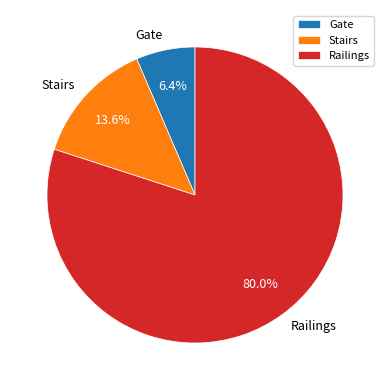

True or false: Gate accounts for 6% of the total.

True